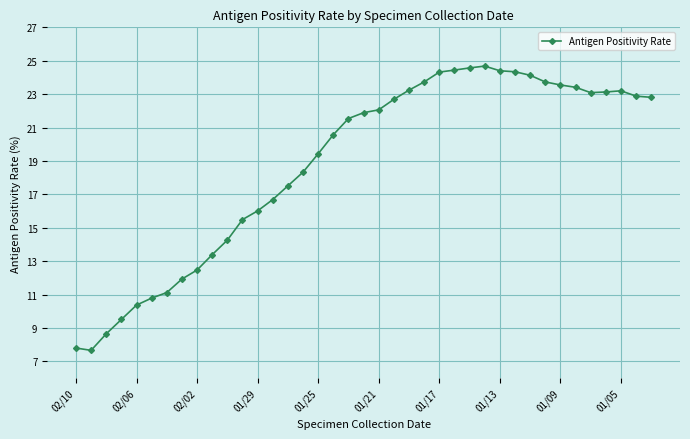

What is the difference between the maximum and minimum values?

17.0